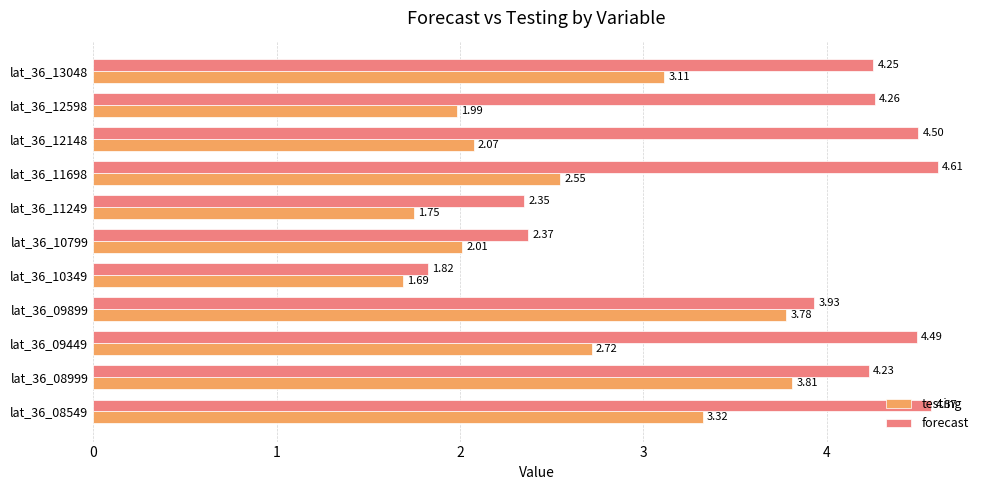

List the labels in order of forecast value, largest first.

lat_36_11698, lat_36_08549, lat_36_12148, lat_36_09449, lat_36_12598, lat_36_13048, lat_36_08999, lat_36_09899, lat_36_10799, lat_36_11249, lat_36_10349